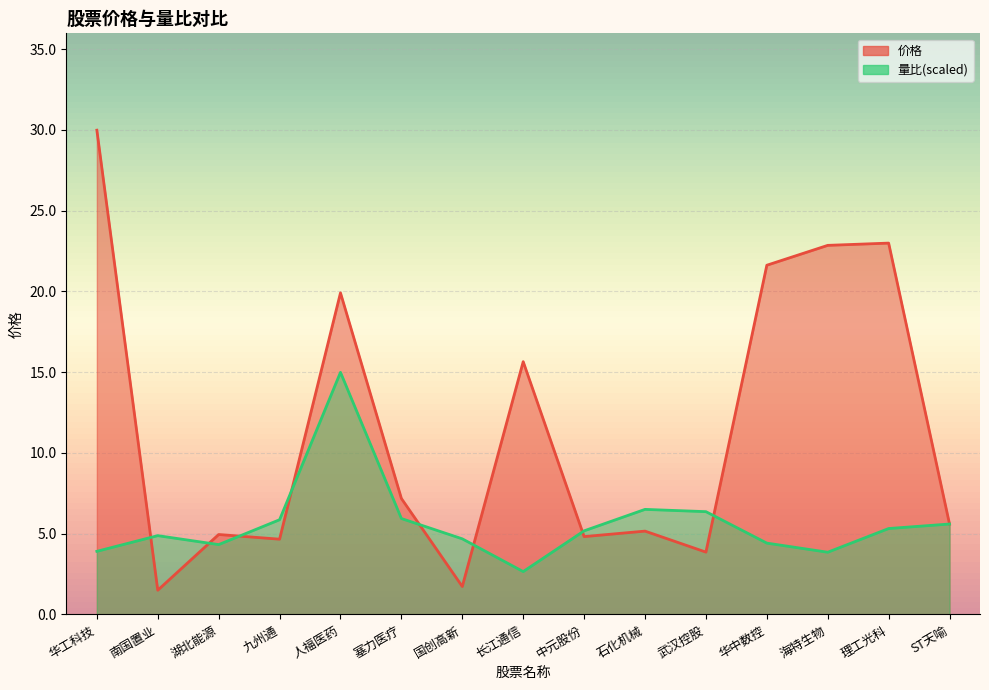

Where is the first local minimum for 量比?

湖北能源